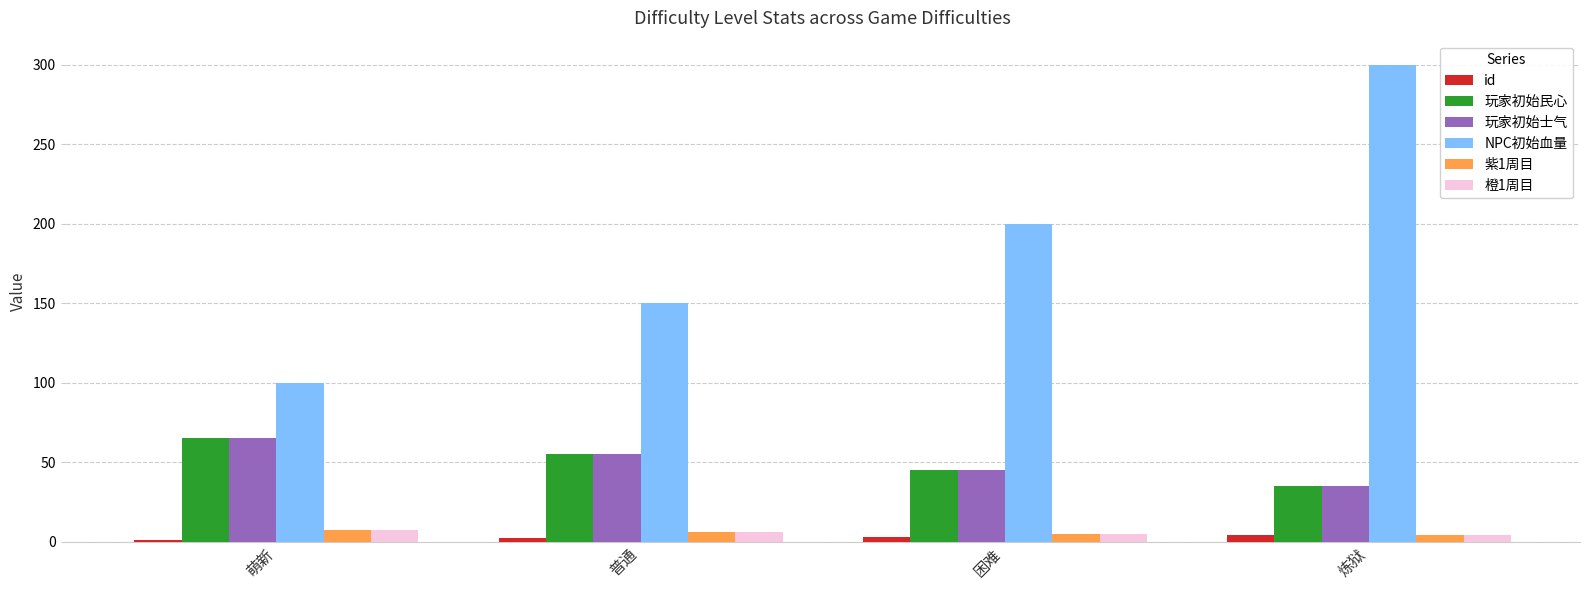

At which category is the sum across all series the highest?

炼狱